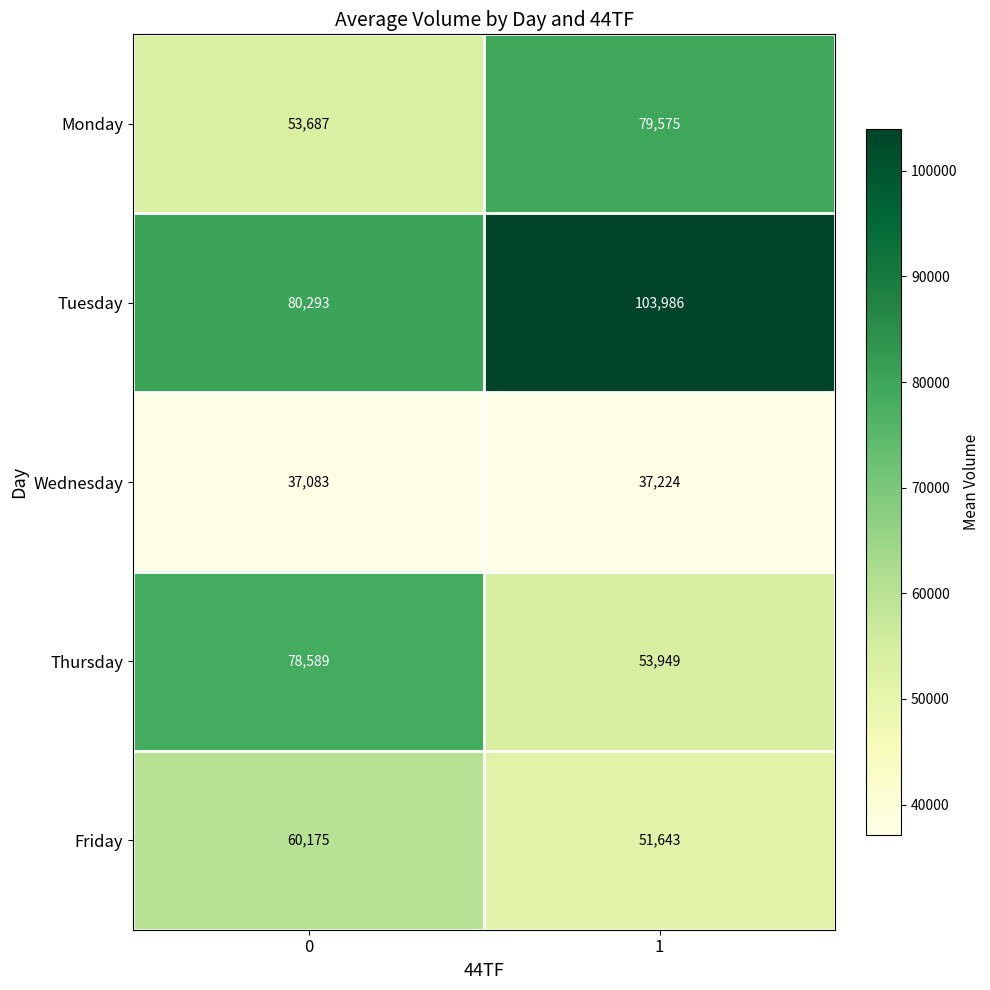

True or false: Wednesday has a value of 37224 at 1.

True